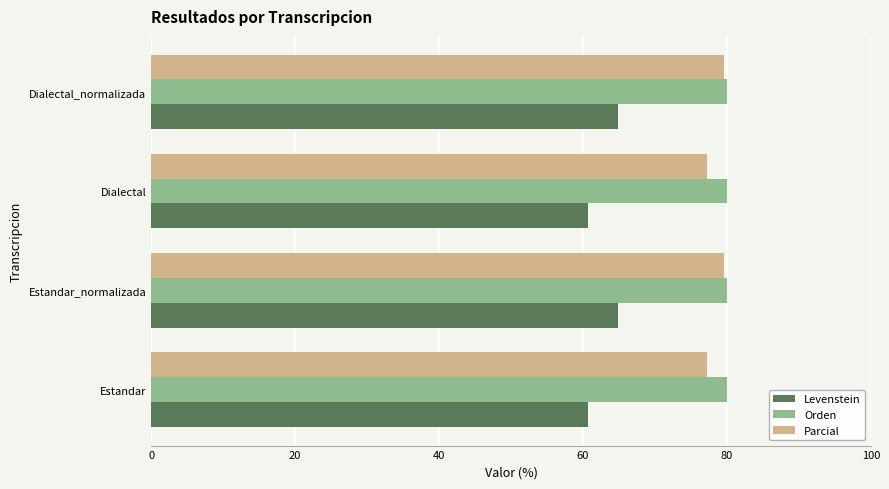

At how many categories does at least one series exceed 67?

4